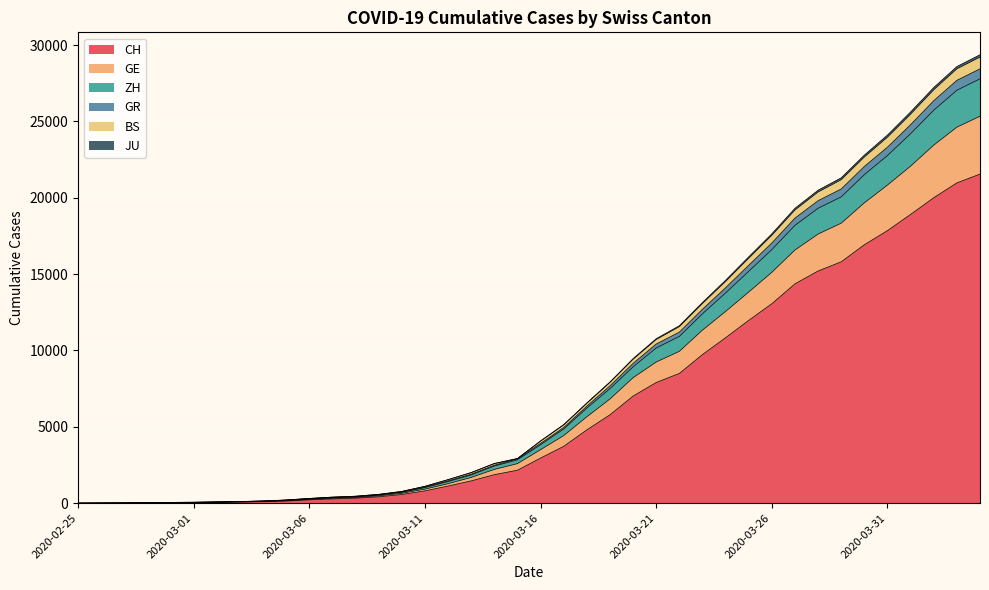

How many positive values does the CH series have?

39